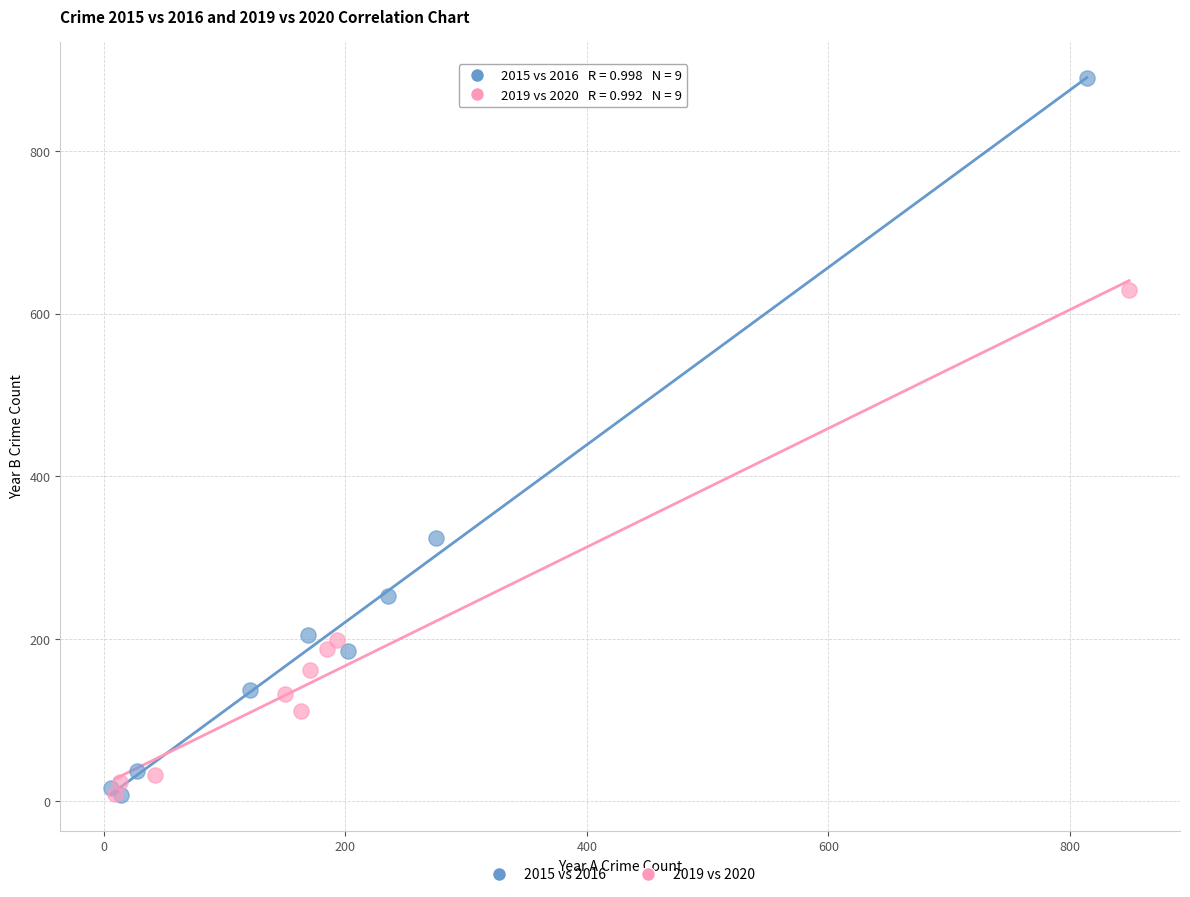

Which series has the largest Y range (max minus min)?

2015 vs 2016